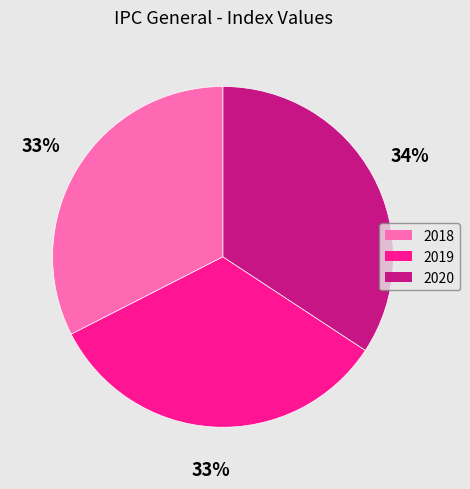

What is the smallest slice in the pie chart?

2018